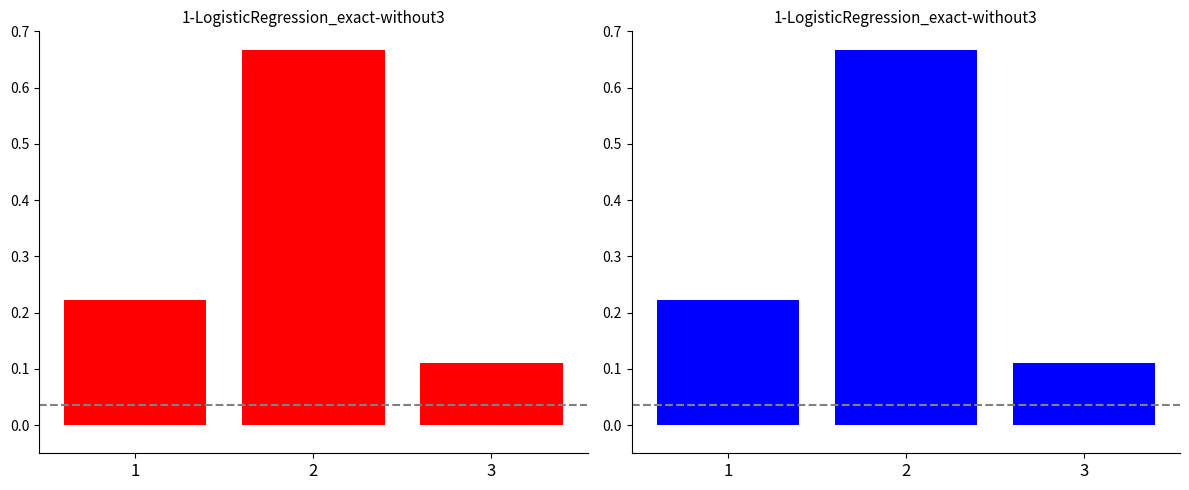

Between 1 and 3, which is larger?

1